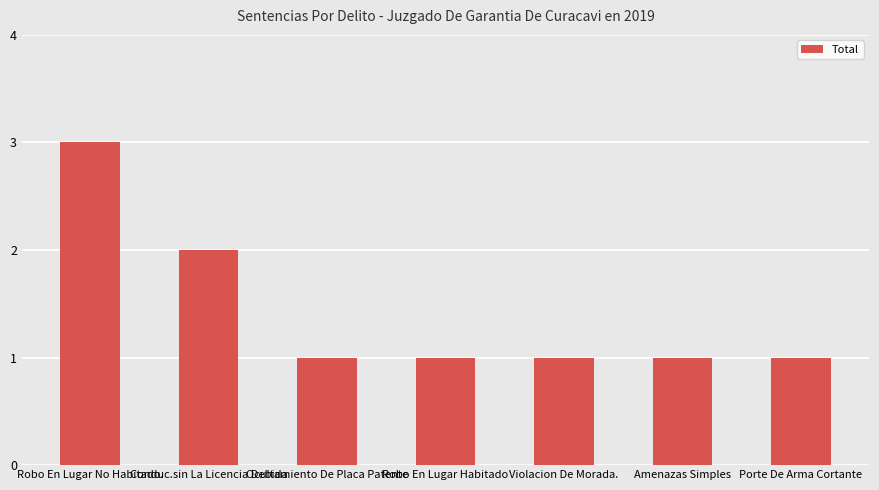

What is the greatest value displayed?

3